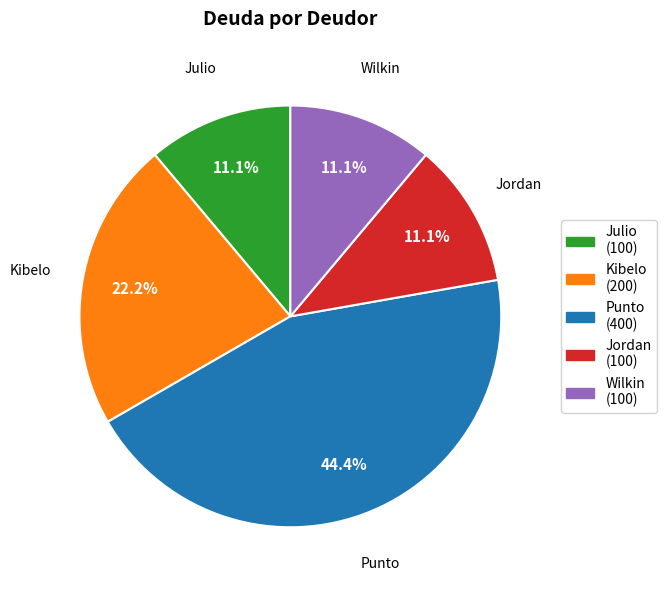

Is Punto the majority of the pie?

No